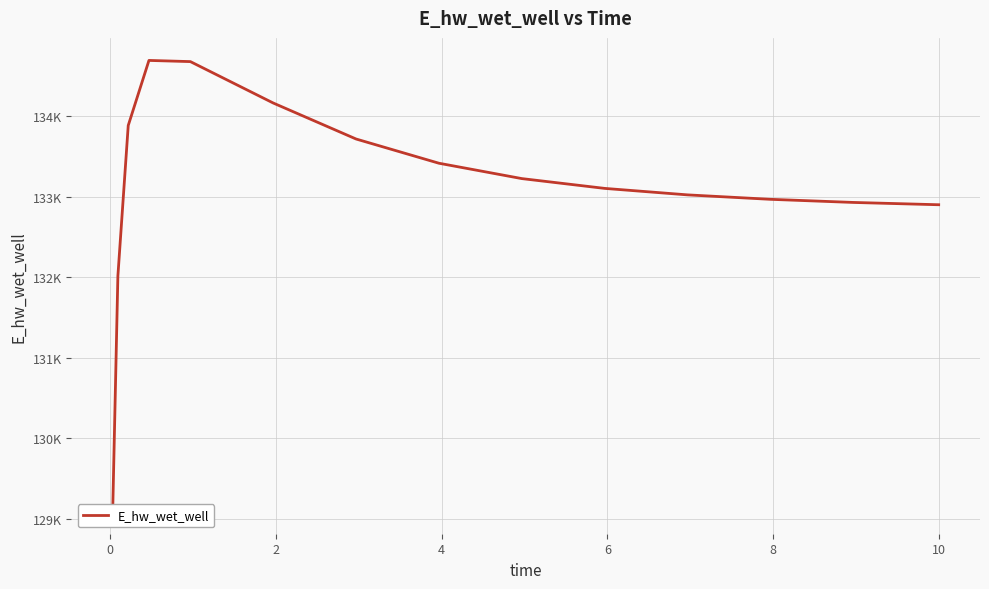

True or false: the data shows 189418.3 at −2.

False